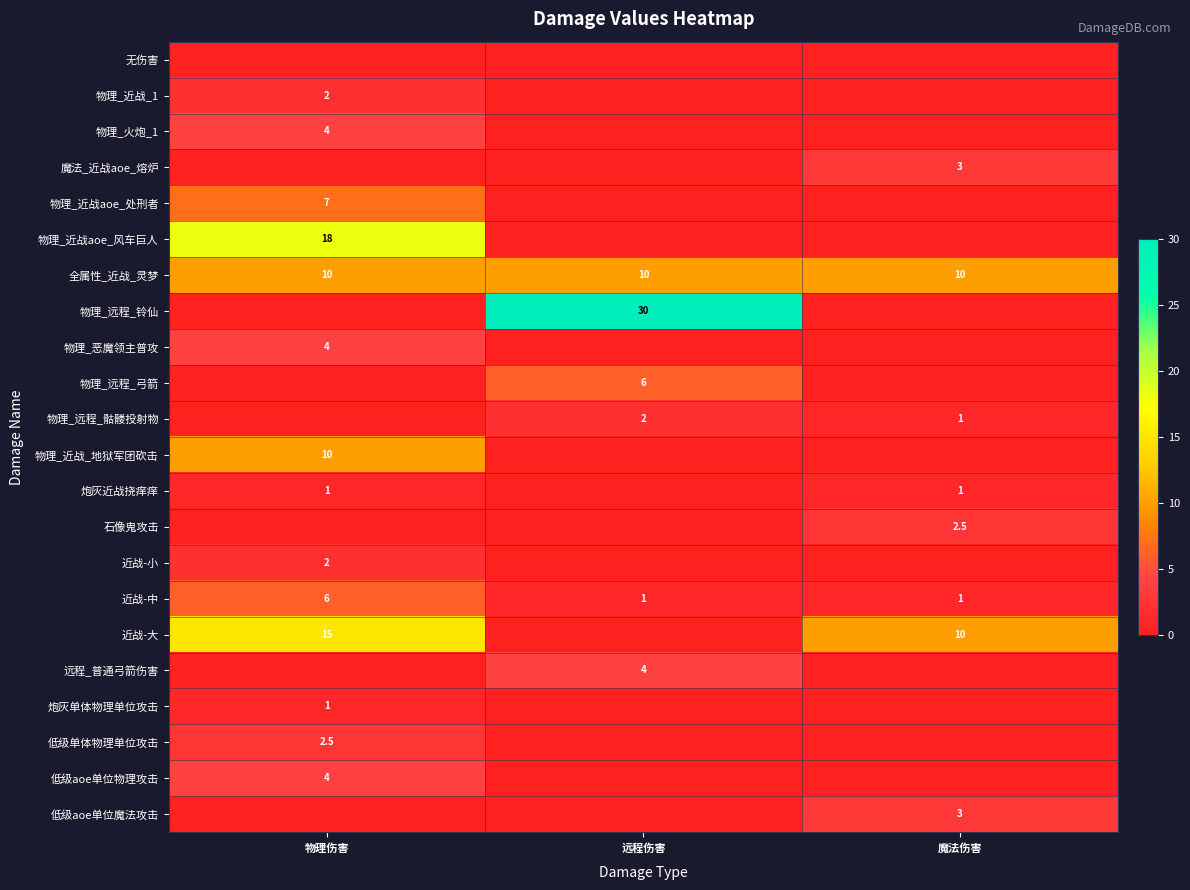

At how many categories does at least one series exceed 27?

1